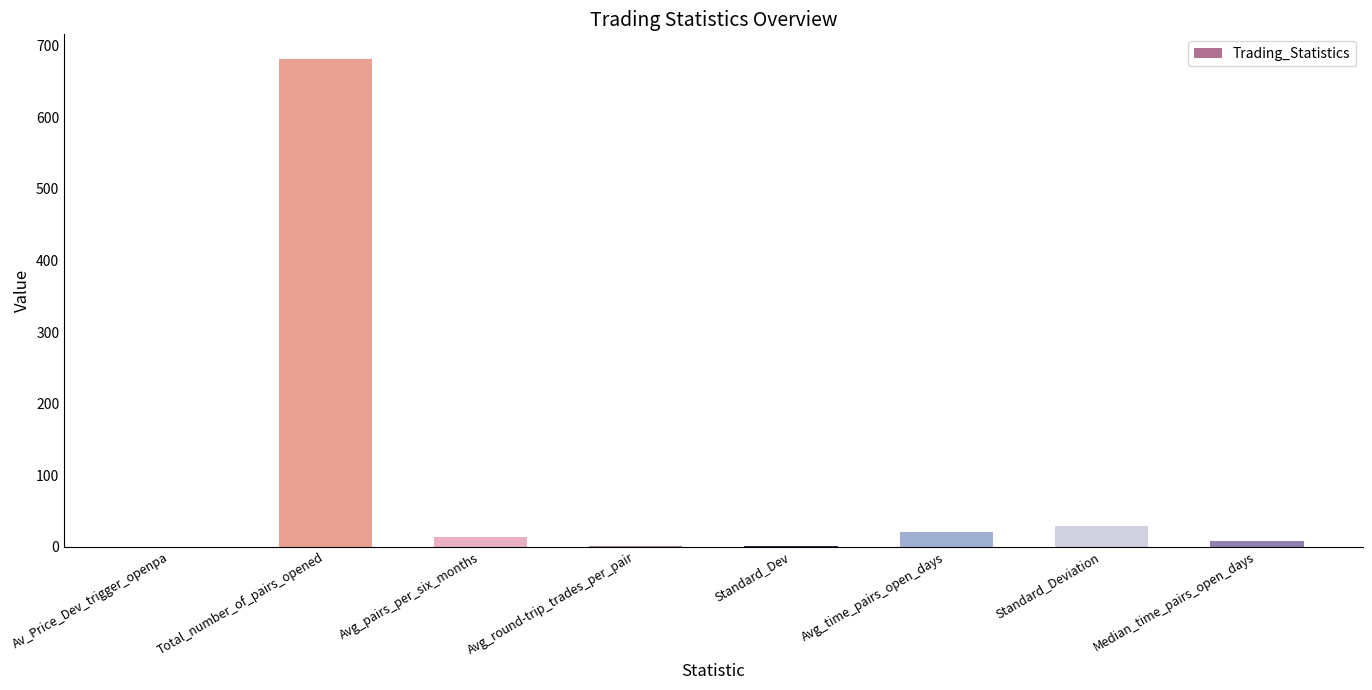

Which has a higher value, Total_number_of_pairs_opened or Median_time_pairs_open_days?

Total_number_of_pairs_opened